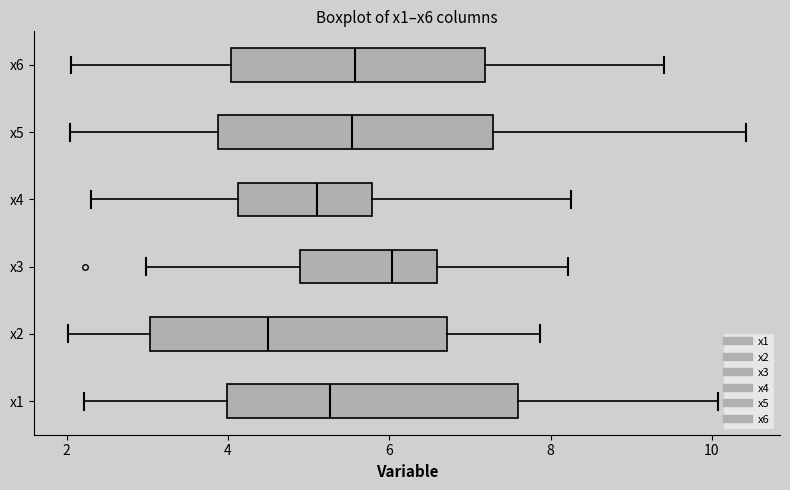

Reading bottom to top, transcribe this box plot: for each box, give where its median line is, the range the box spans, and where its two whiskers end, as read against the x-axis. The values are not printed on the chart, so give them approximately, as read against the axis.

x1: median 5.2, box 4.0 to 7.6, whiskers 2.2 to 10.0
x2: median 4.4, box 3.0 to 6.8, whiskers 2.0 to 7.8
x3: median 6.0, box 4.8 to 6.6, whiskers 3.0 to 8.2
x4: median 5.2, box 4.2 to 5.8, whiskers 2.4 to 8.2
x5: median 5.6, box 3.8 to 7.2, whiskers 2.0 to 10.4
x6: median 5.6, box 4.0 to 7.2, whiskers 2.0 to 9.4